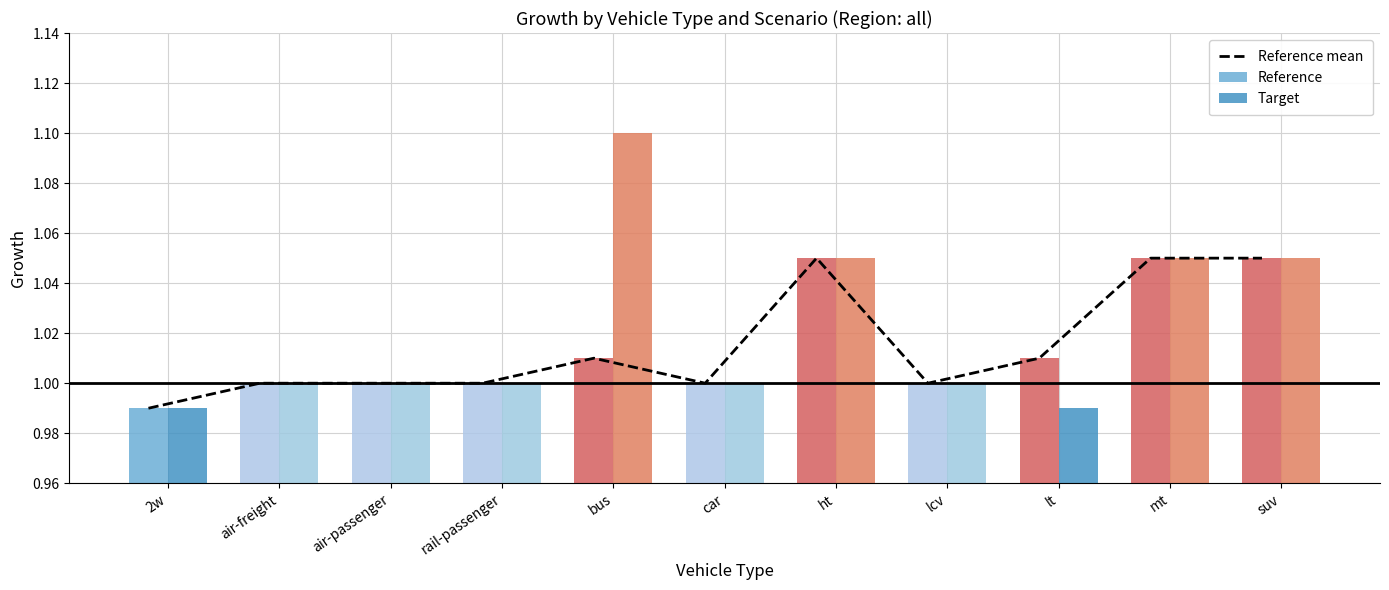

What is the minimum value for Reference?

1.0